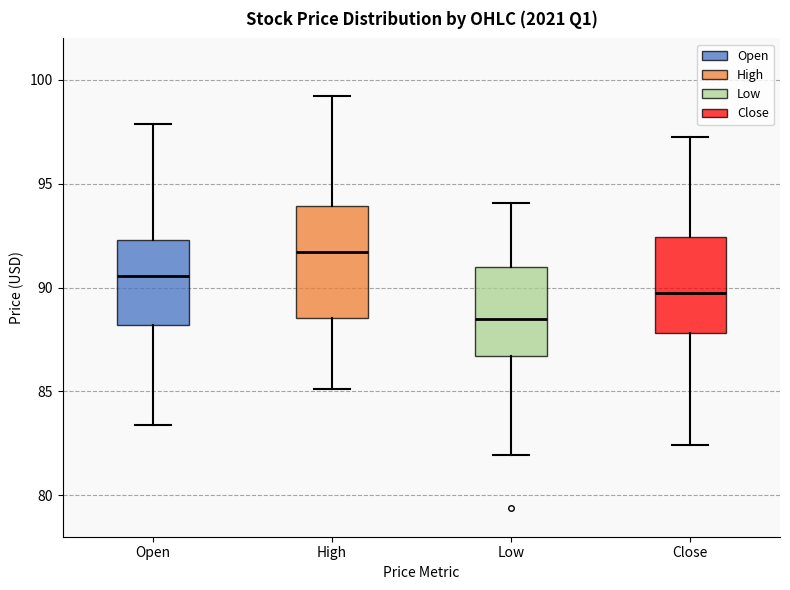

Reading left to right, transcribe this box plot: for each box, give where its median line is, the range the box spans, and where its two whiskers end, as read against the y-axis. The values are not printed on the chart, so give them approximately, as read against the axis.

Open: median 90.5, box 88.0 to 92.5, whiskers 83.5 to 98.0
High: median 91.5, box 88.5 to 94.0, whiskers 85.0 to 99.0
Low: median 88.5, box 86.5 to 91.0, whiskers 82.0 to 94.0
Close: median 90.0, box 88.0 to 92.5, whiskers 82.5 to 97.5